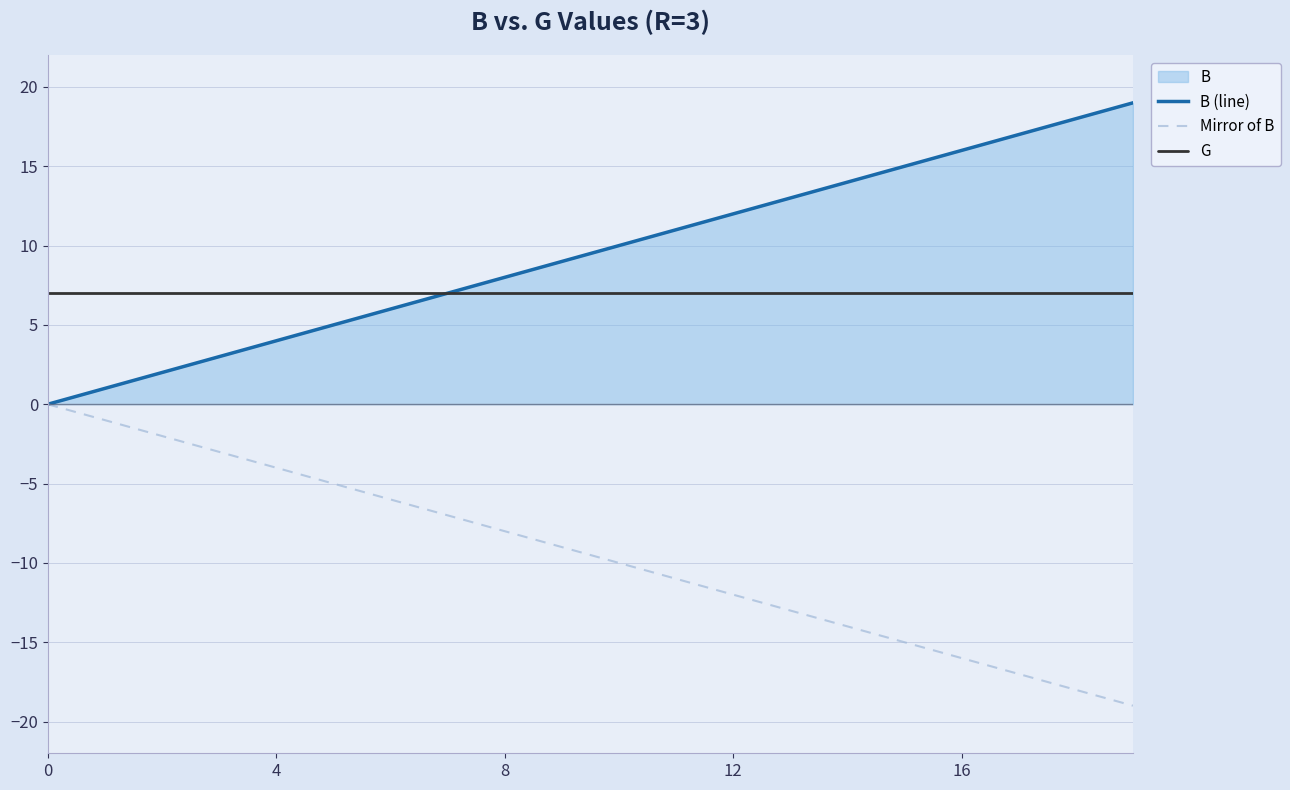

Which series has the largest total across all categories?

B (line)